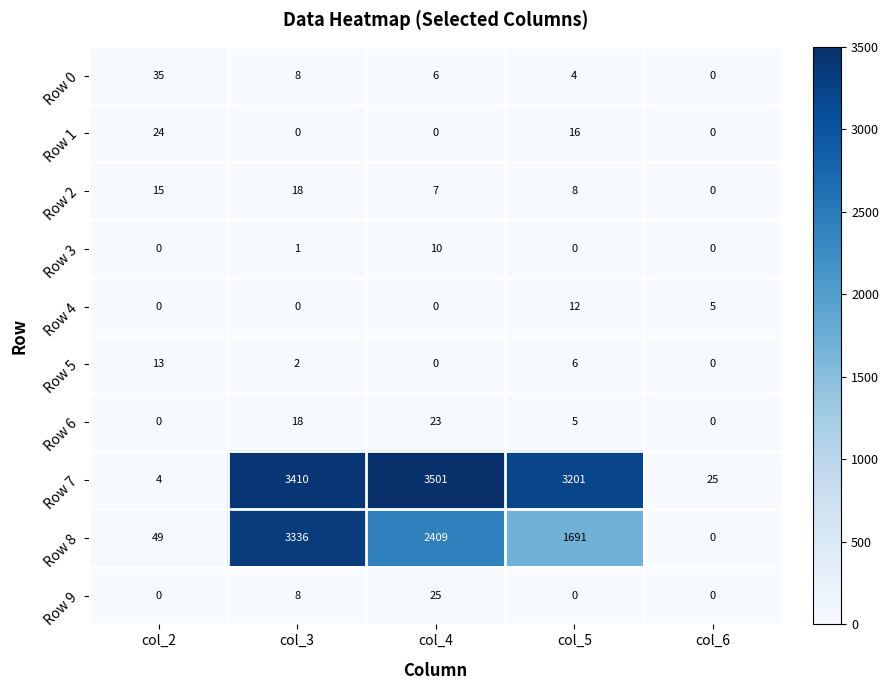

Count the number of categories in the chart.

5